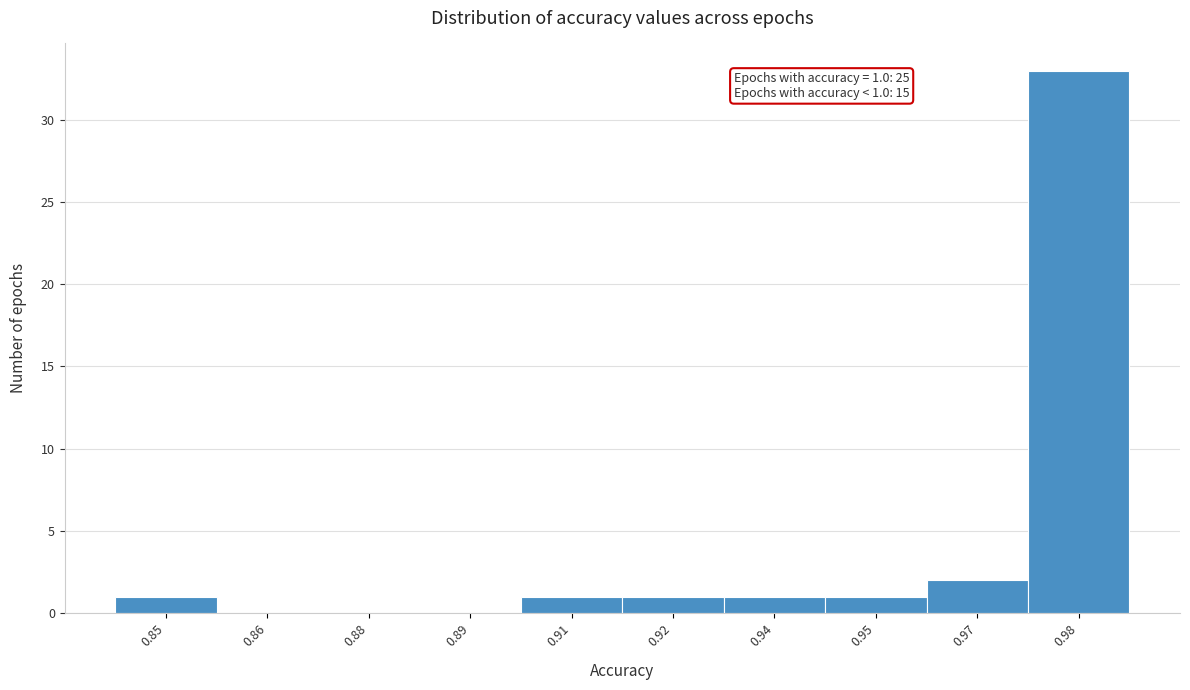

Reading right to left, what are all the values shown in this chart?

0.98=33	0.97=2	0.95=1	0.94=1	0.92=1	0.91=1	0.89=0	0.88=0	0.86=0	0.85=1